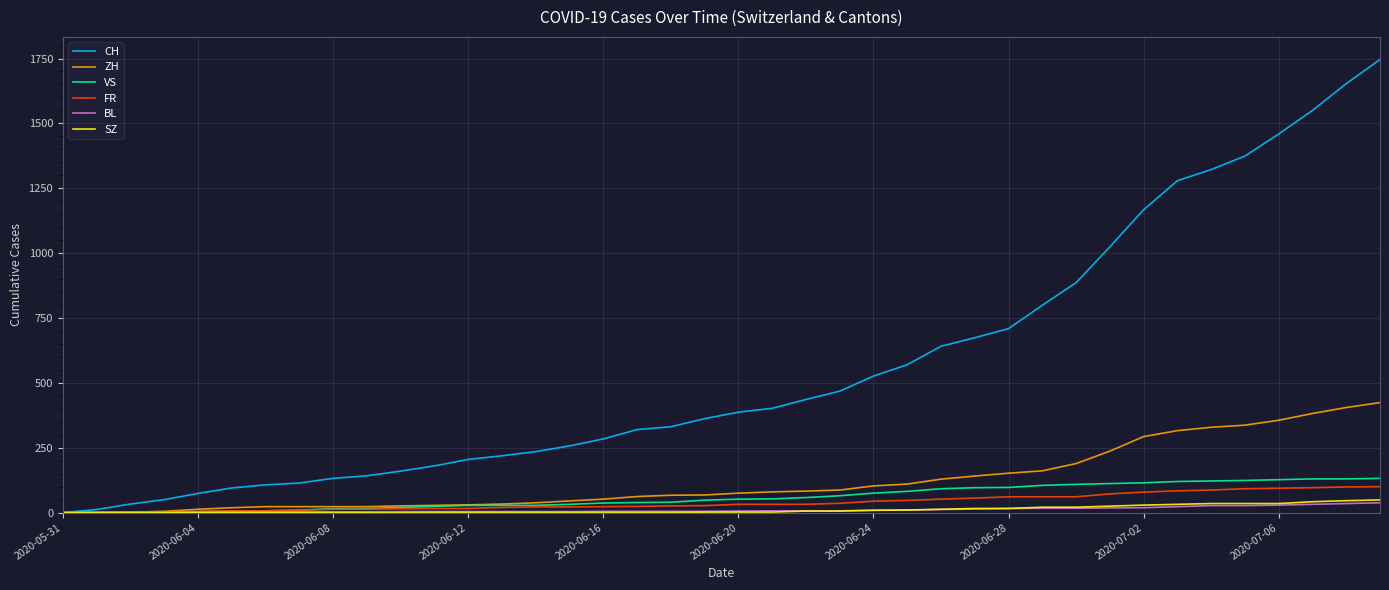

Which series has the largest total across all categories?

CH